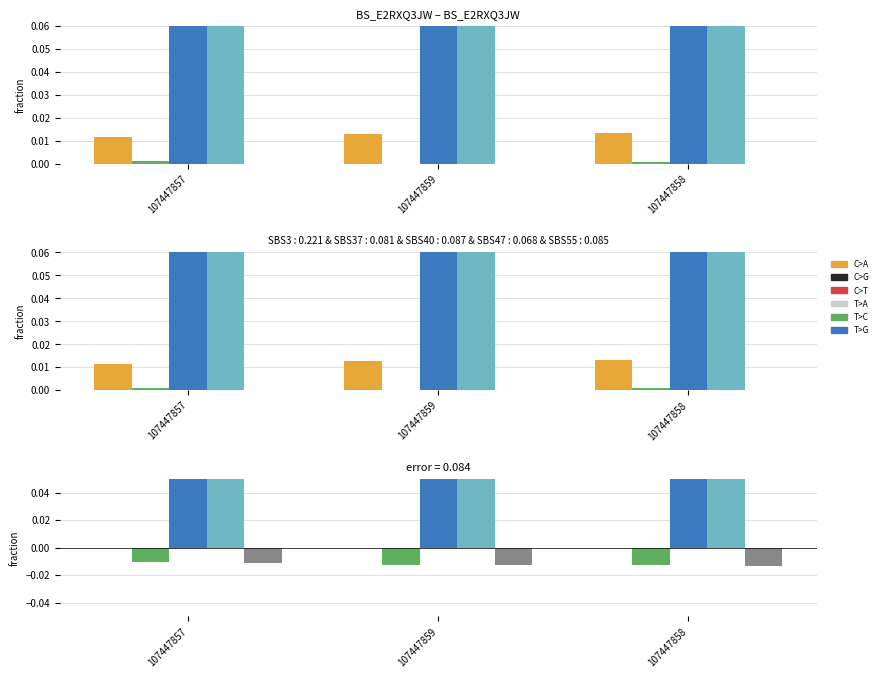

What is the difference between the highest and lowest values at 107447859?

1.0